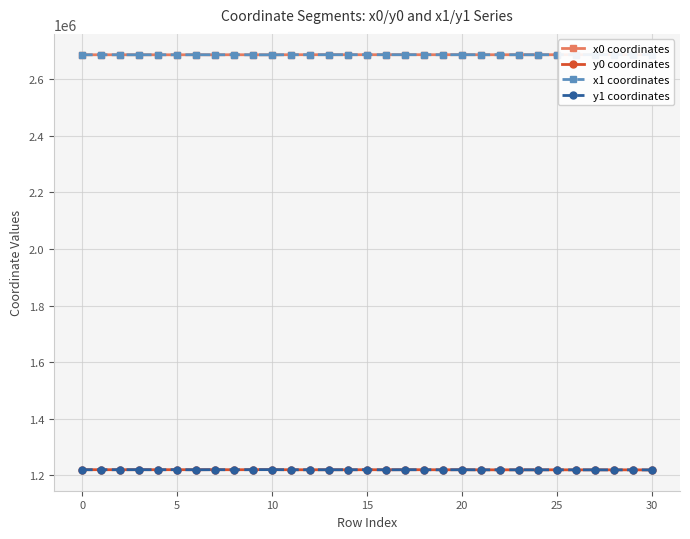

What is the highest value of the x1 coordinates series?

2686965.1